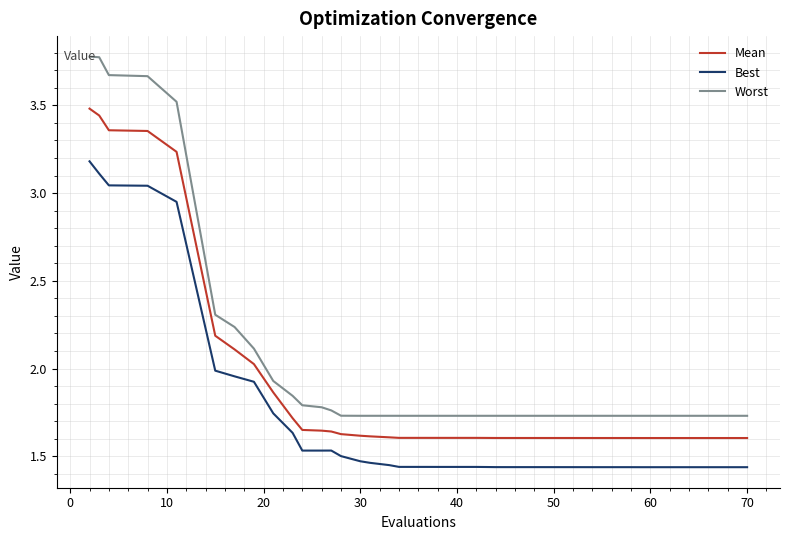

True or false: Worst and Mean cross at least once.

False